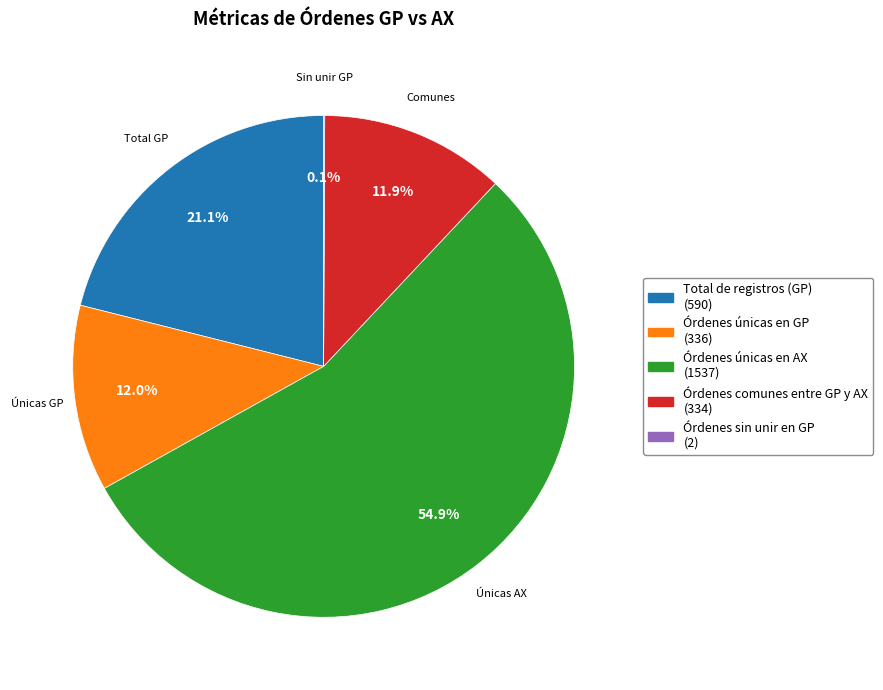

Which slice is the largest?

Órdenes únicas en AX